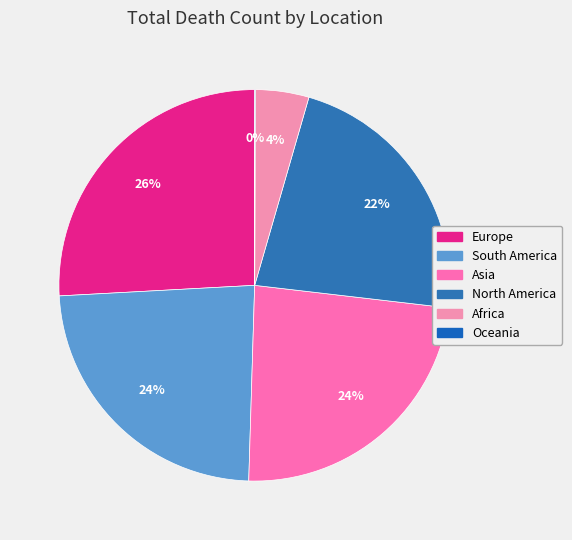

What is the total percentage of South America and North America?

46.0%